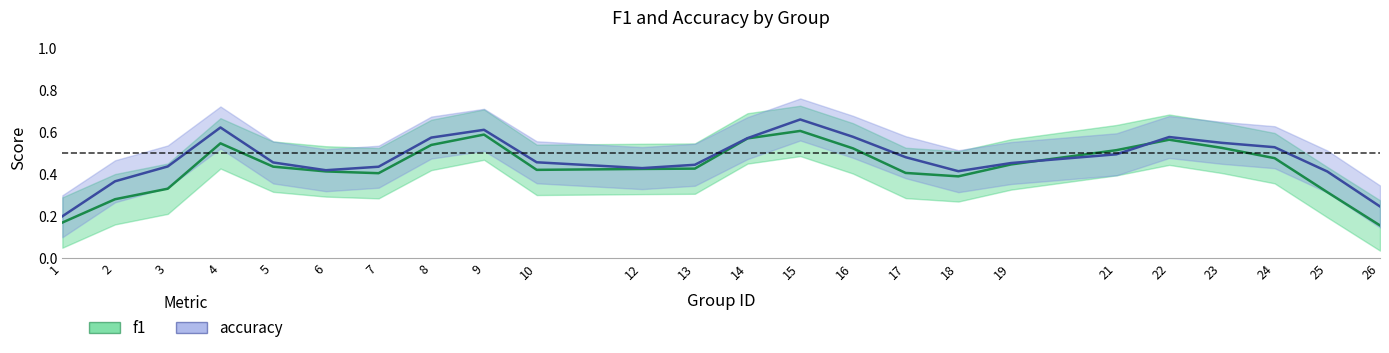

How many interior local peaks does the accuracy series have?

6